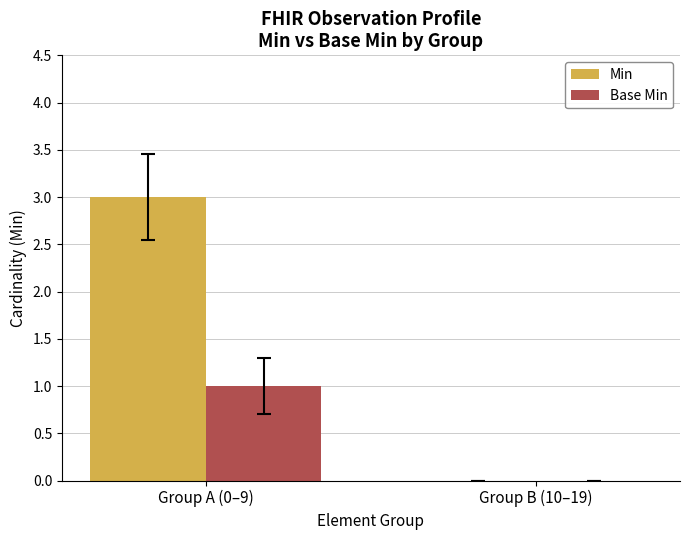

What is the sum of all Min values?

3